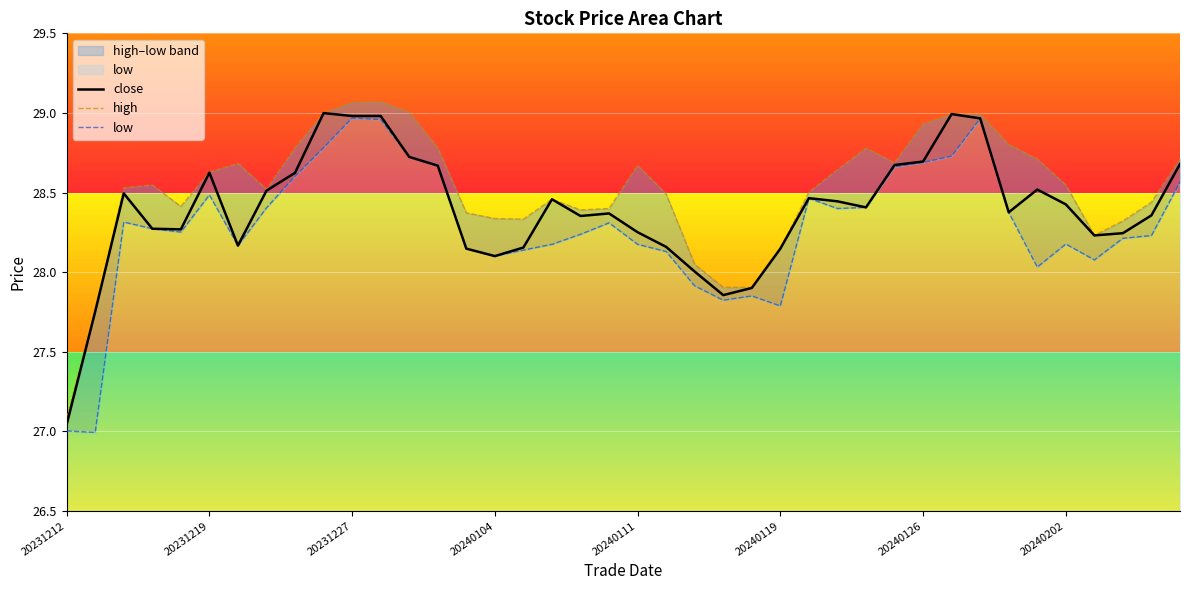

Read the close value at 17.

28.5